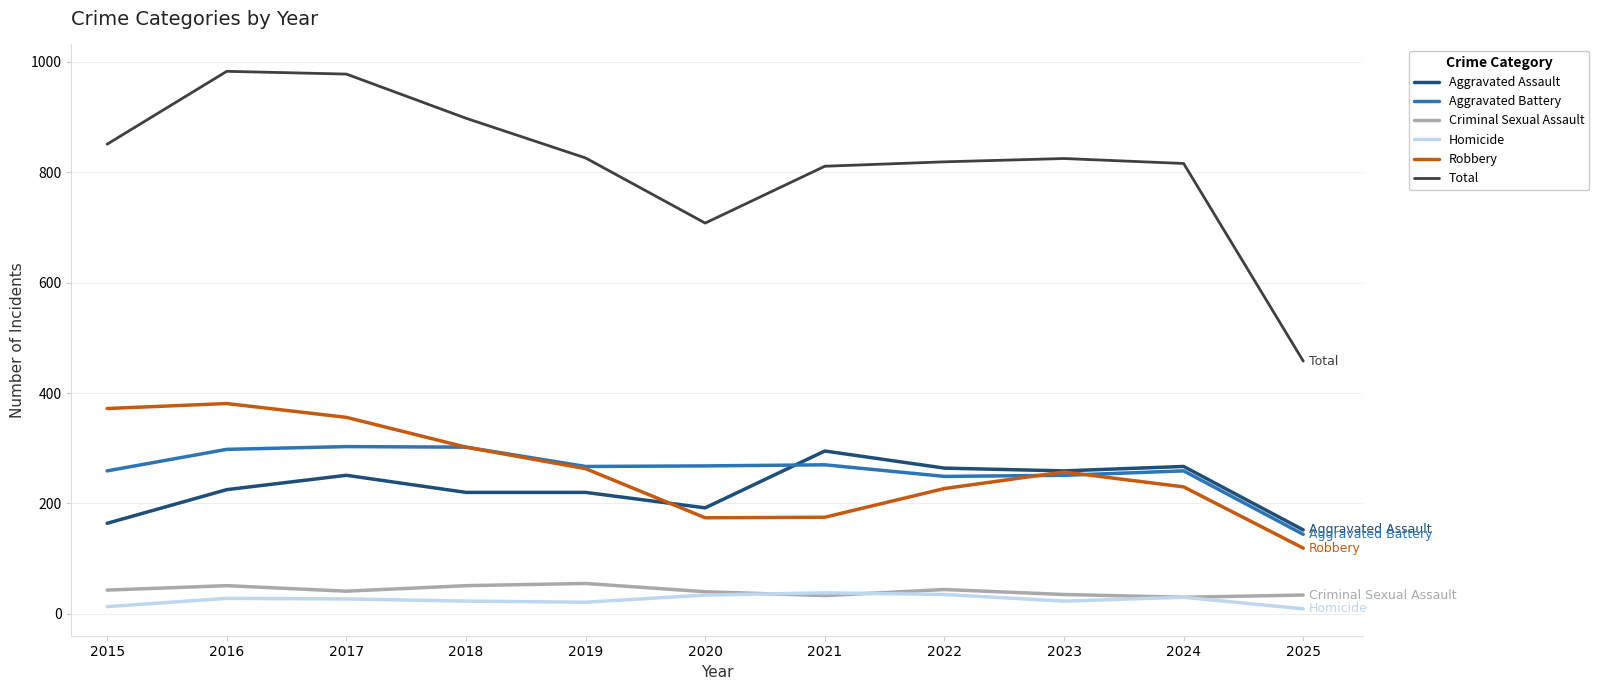

What is the total value across all series at 2017?

1956